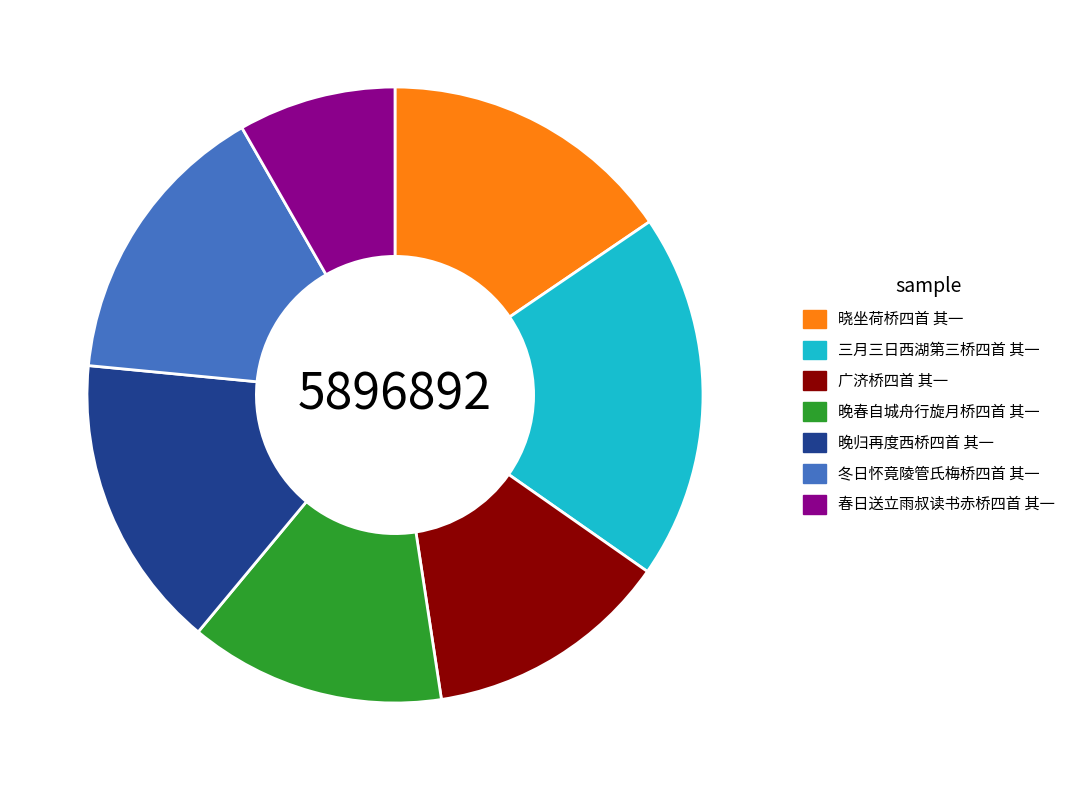

Which has a higher value, 晚归再度西桥四首 其一 or 三月三日西湖第三桥四首 其一?

三月三日西湖第三桥四首 其一